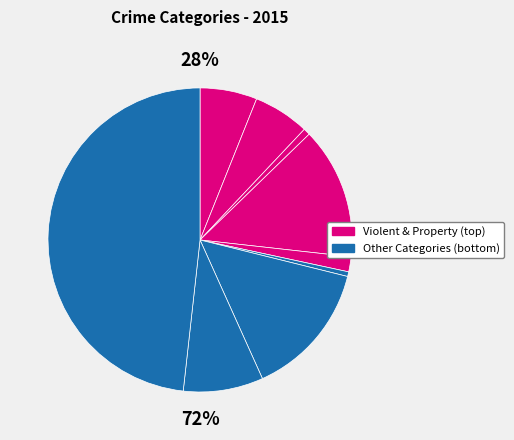

Does Burglary account for over 50% of the chart?

No